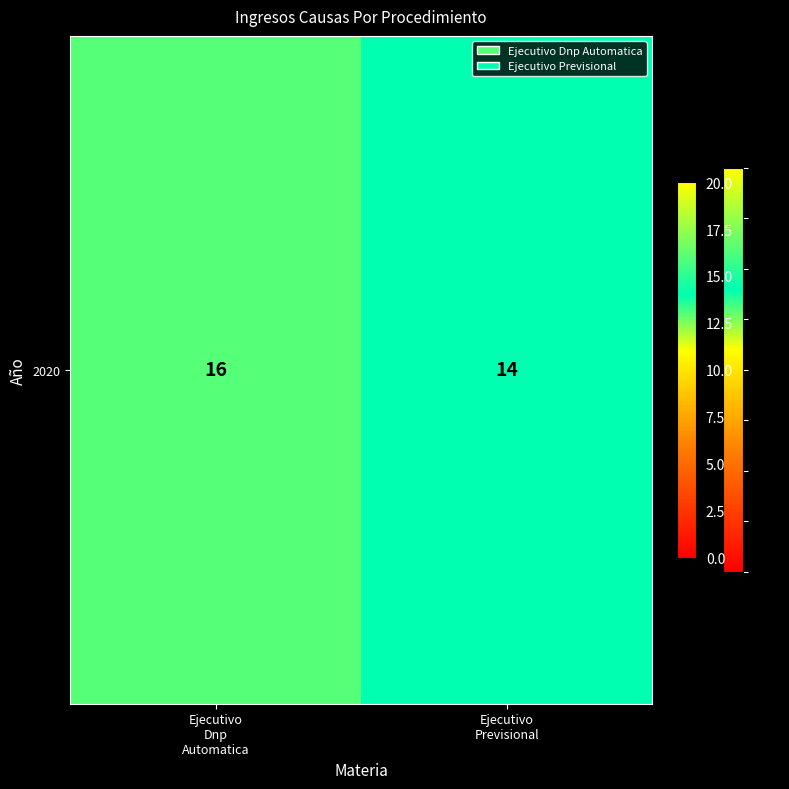

True or false: the data shows 14 at Ejecutivo
Previsional.

True